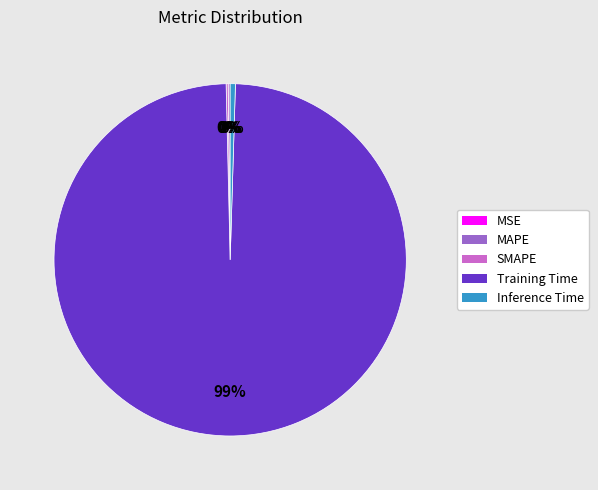

Which category has the biggest portion of the pie?

Training Time